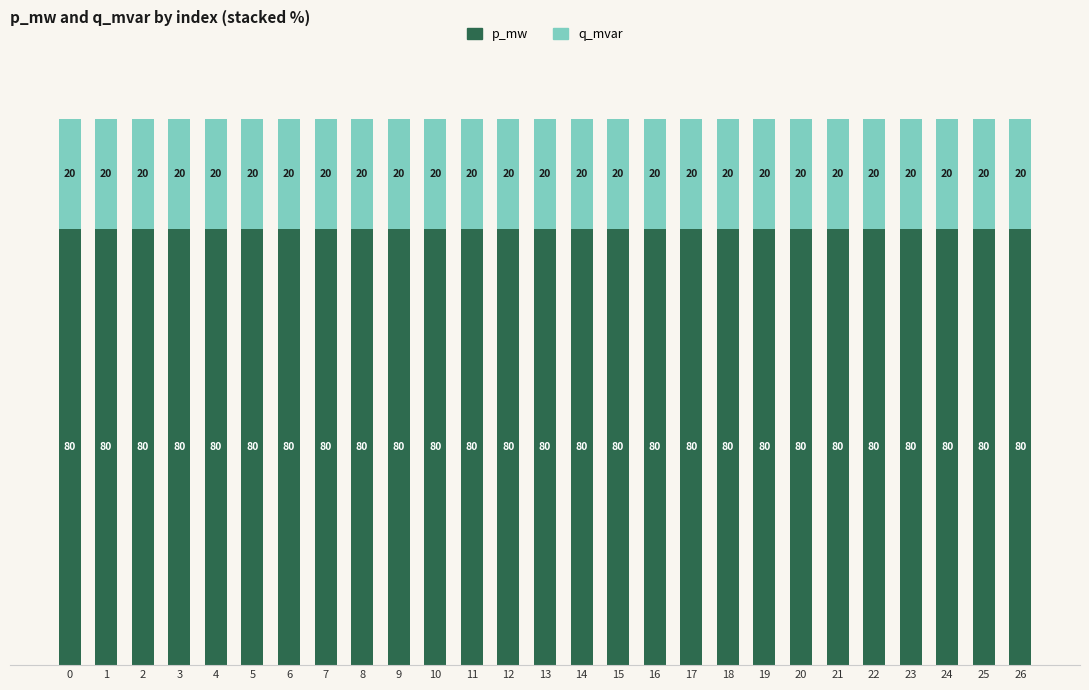

What is the value of the p_mw bar at the 9th from the left?

80.0